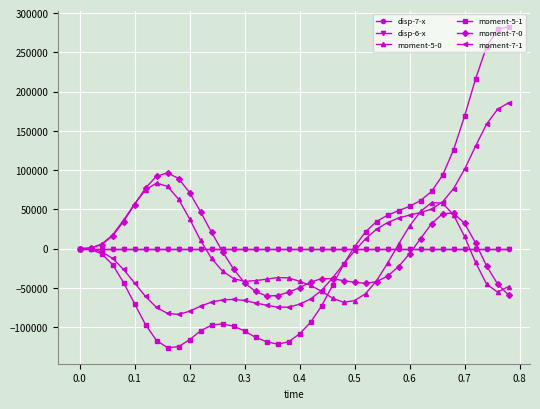

How many data points in moment-5-1 are above -20186?

19